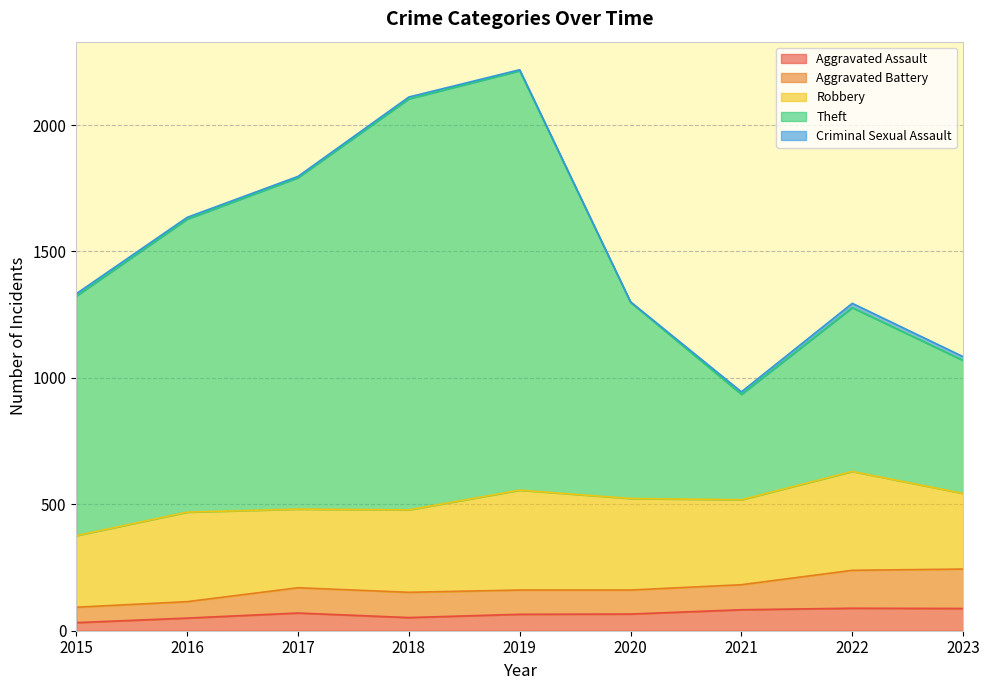

Which has a higher value, 2016 or 2018?

2018